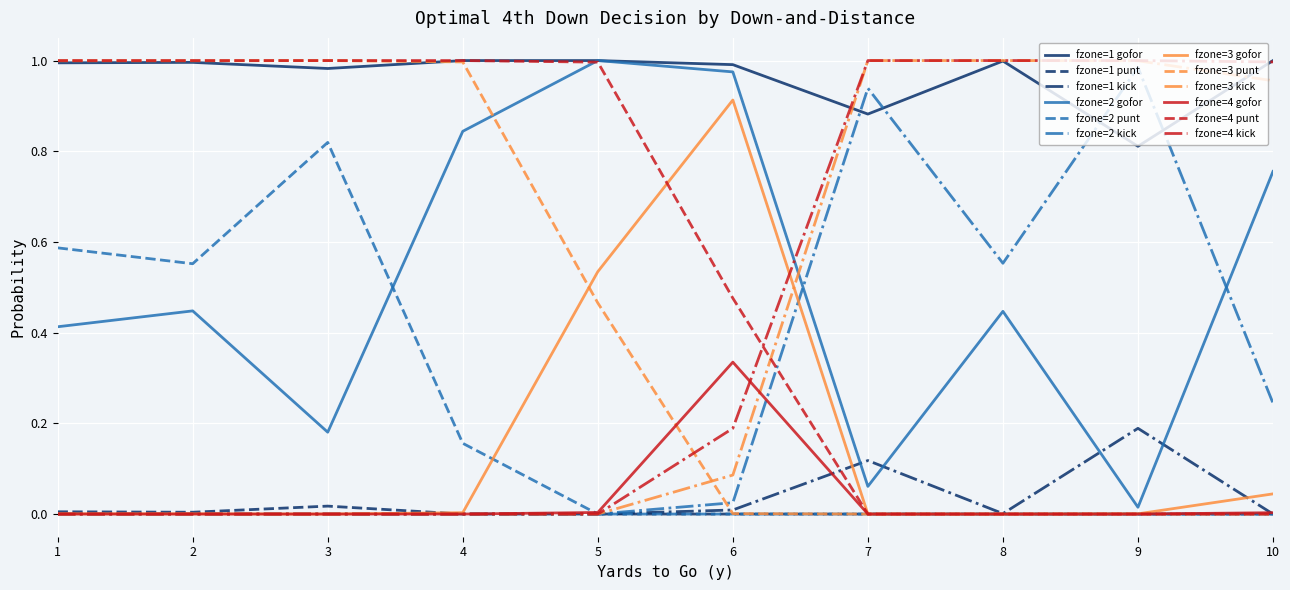

The fzone=2 kick series shows 1.0 at 9. True or false?

True